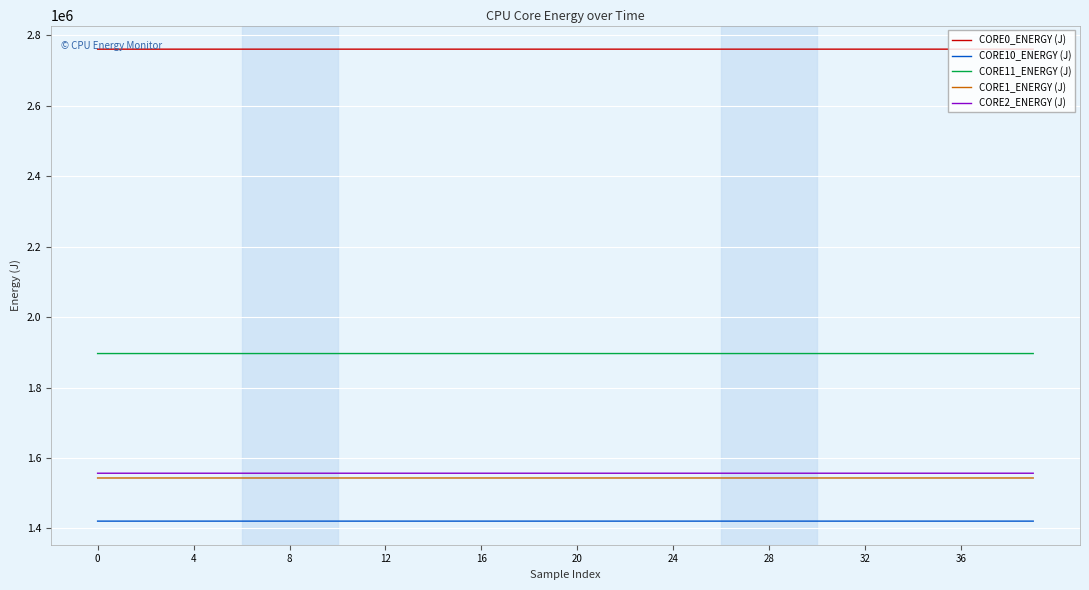

What is the minimum value for CORE0_ENERGY (J)?

2760541.3